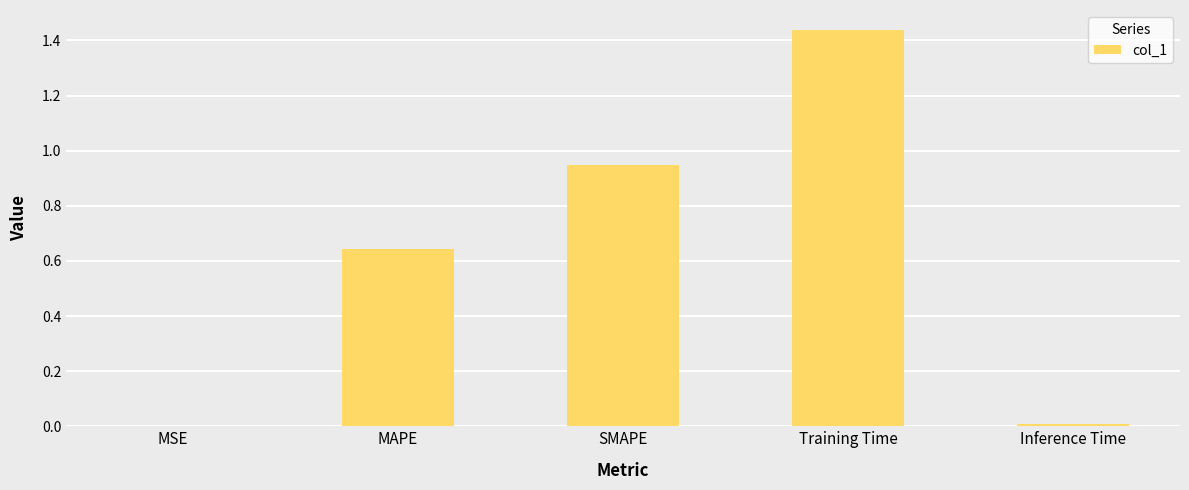

Are the bars horizontal?

No